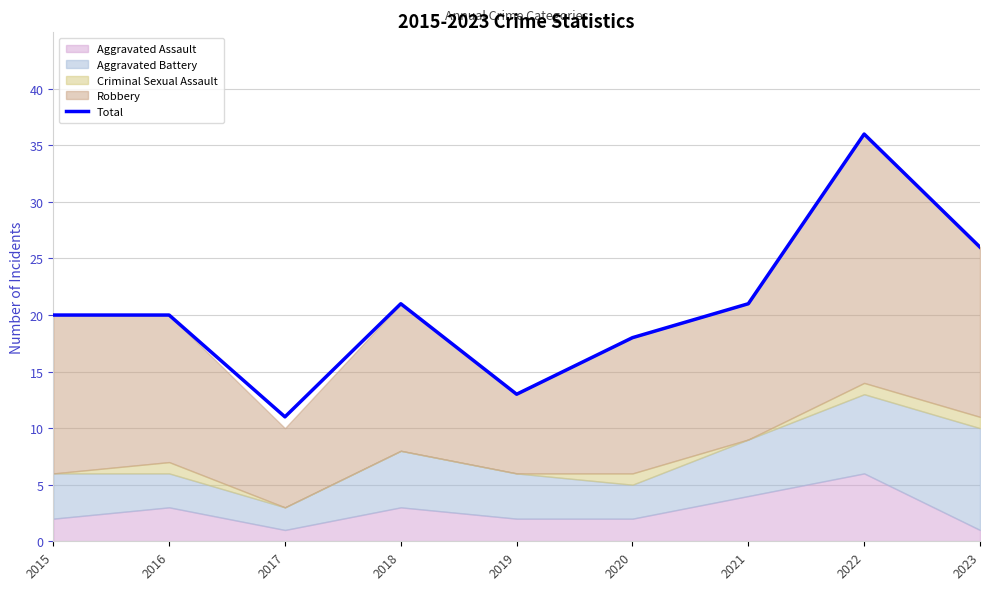

True or false: there are more than 0 points higher than both neighbors.

True